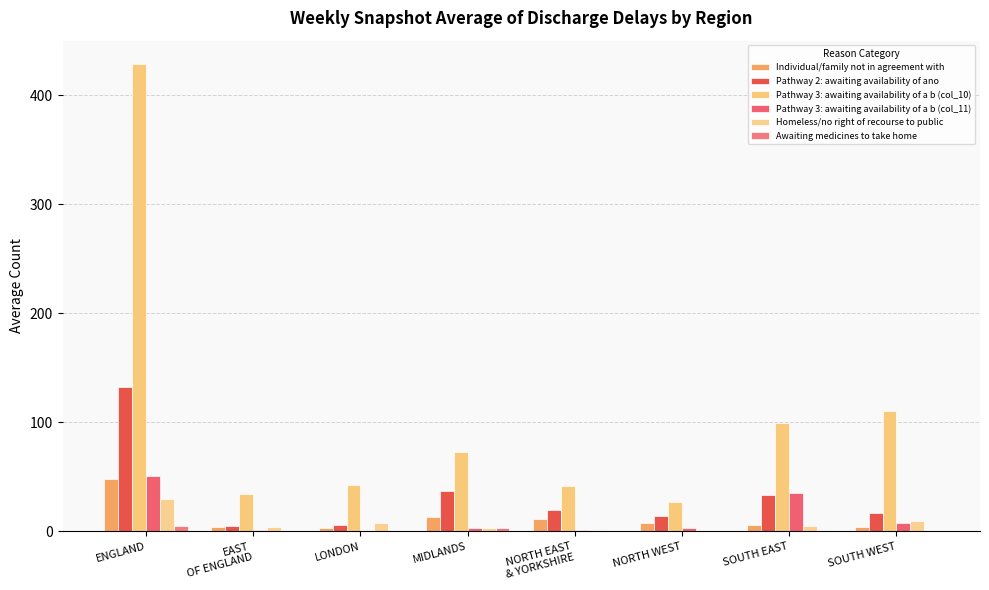

Rank the categories by Pathway 3: awaiting availability of a b (col_10) value from highest to lowest.

ENGLAND, SOUTH WEST, SOUTH EAST, MIDLANDS, LONDON, NORTH EAST
& YORKSHIRE, EAST
OF ENGLAND, NORTH WEST